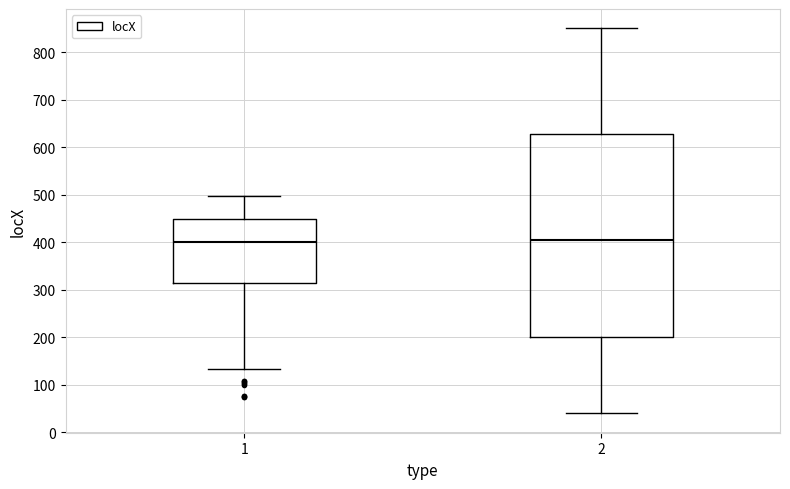

Comparing the boxes themselves (not the whiskers), which one is the tallest?

2